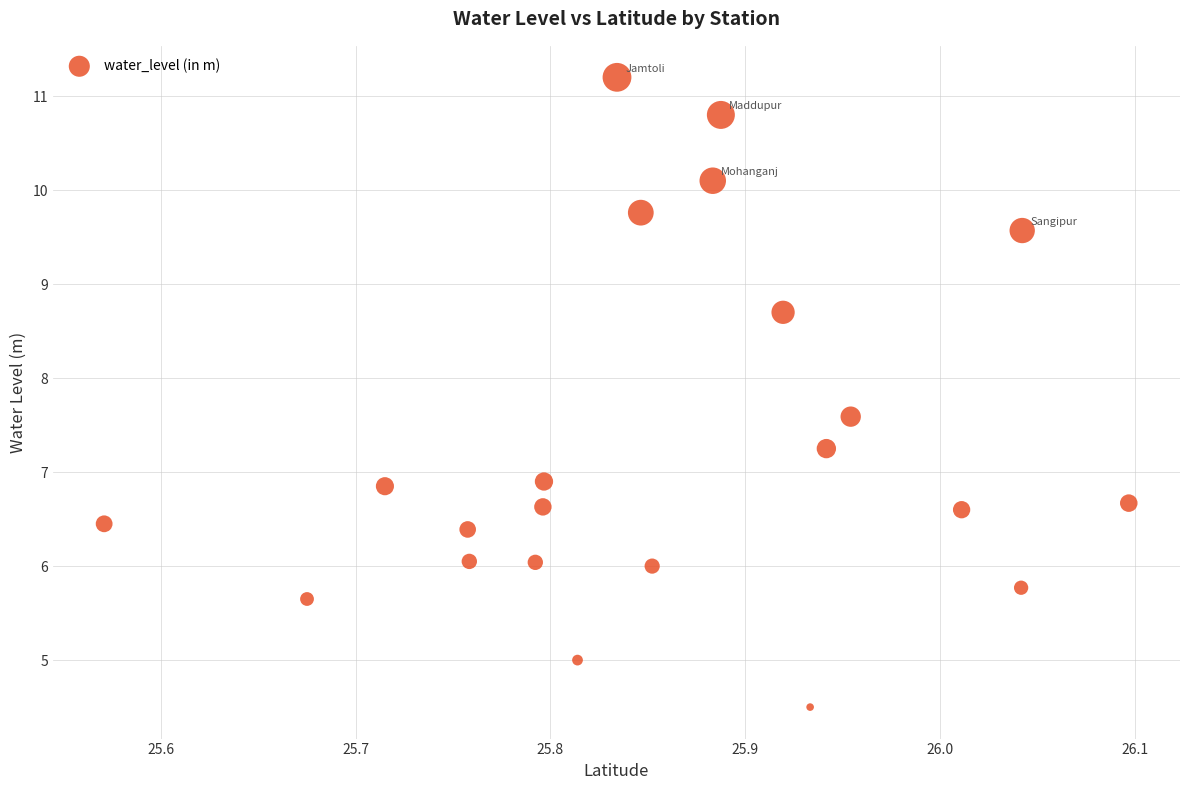

What is the range of Y values (max minus min)?

6.7